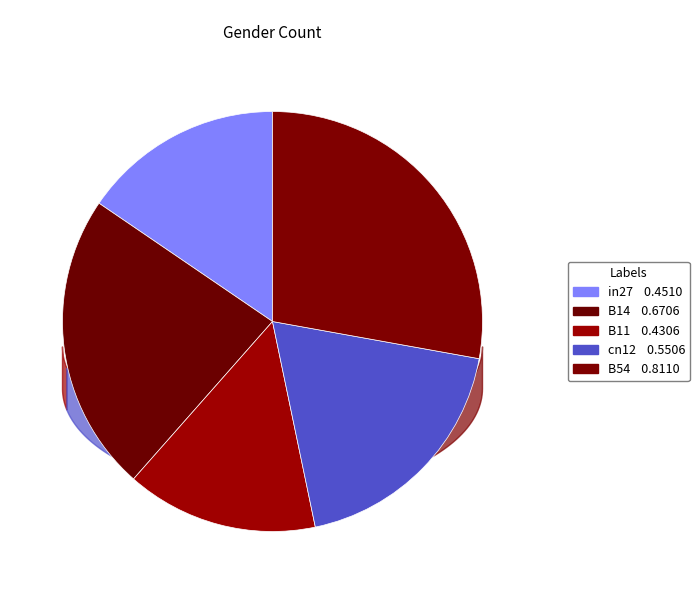

Do in27 and B11 together represent more than half of the pie?

No